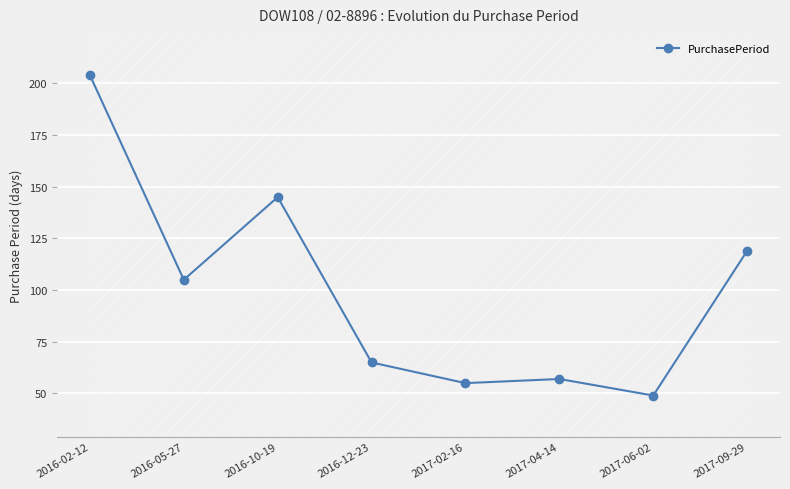

What is the value of the 8th point from the left?

119